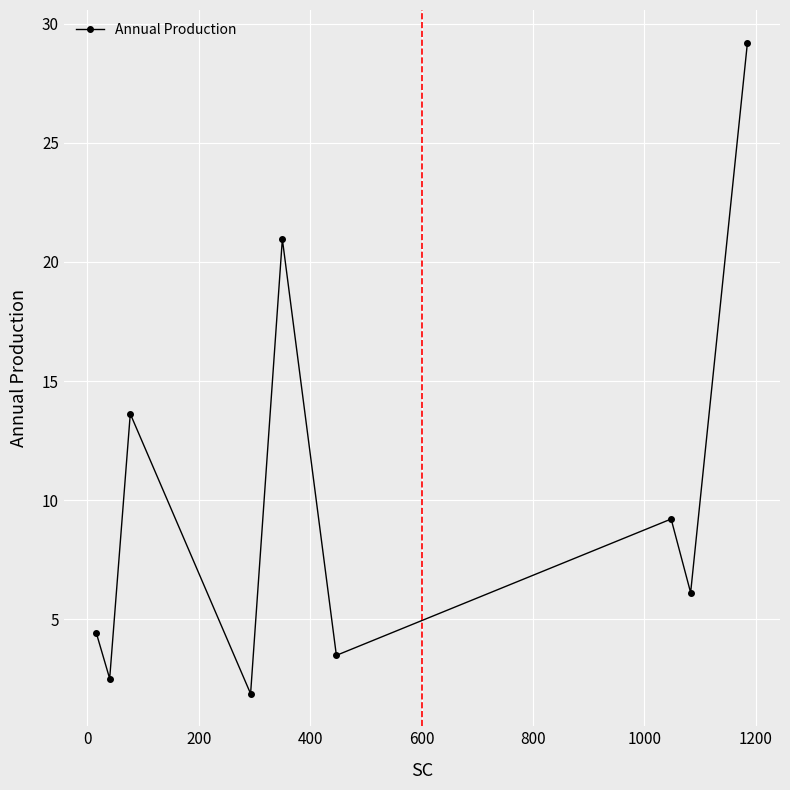

What is the value of the 9th point from the left?

29.2